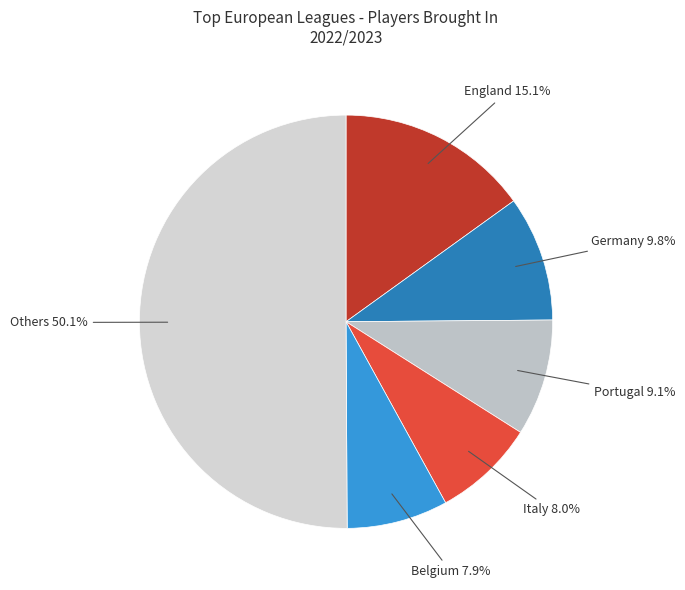

How many segments does this pie chart have?

6